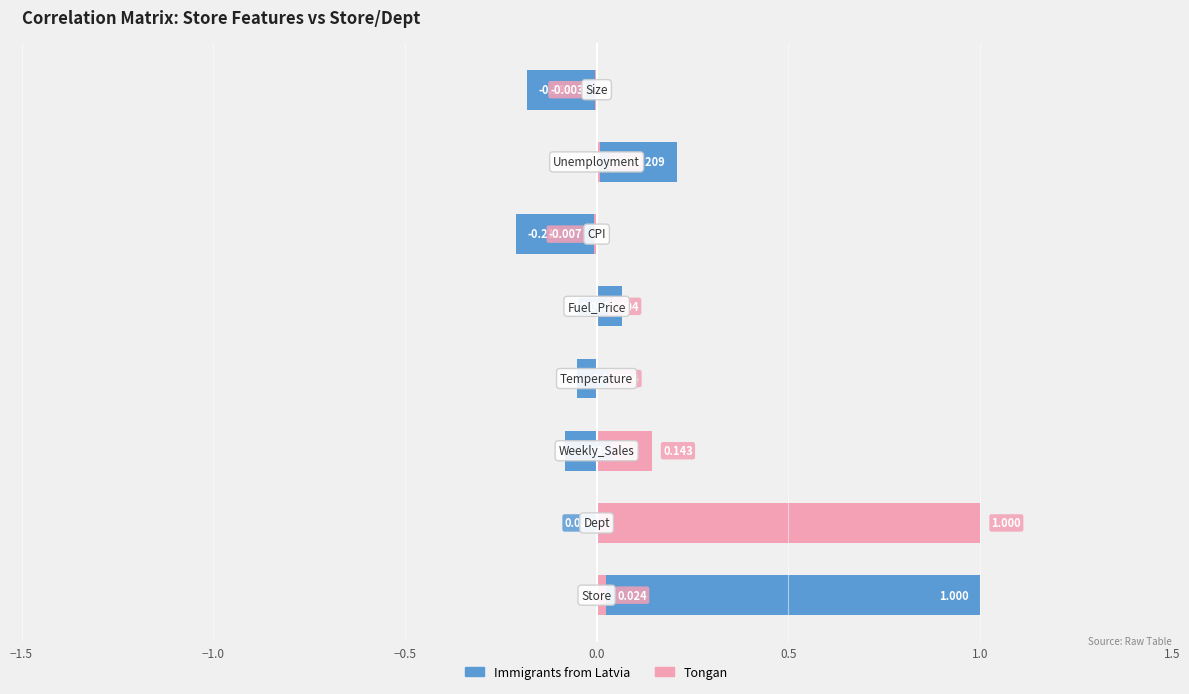

List the series in order of their overall mean, lowest first.

Immigrants from Latvia, Tongan